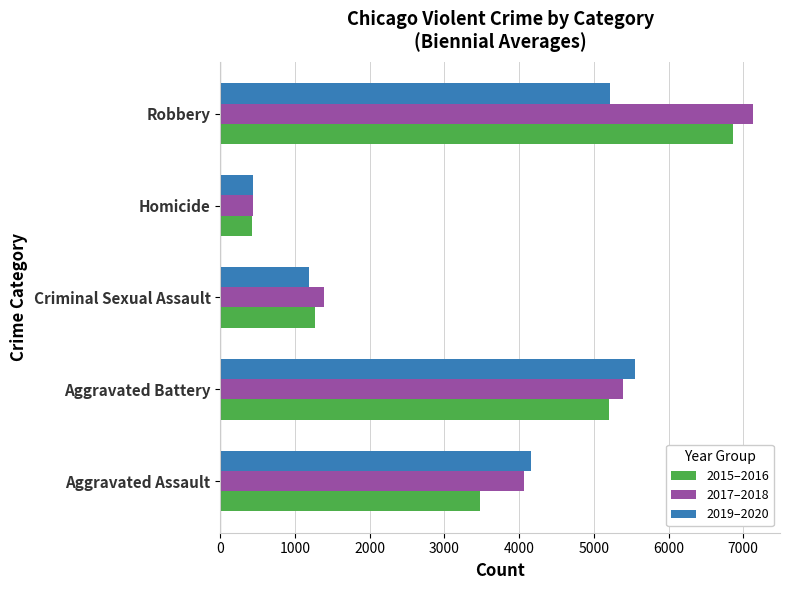

What is the sum of all 2019–2020 values?

16556.0